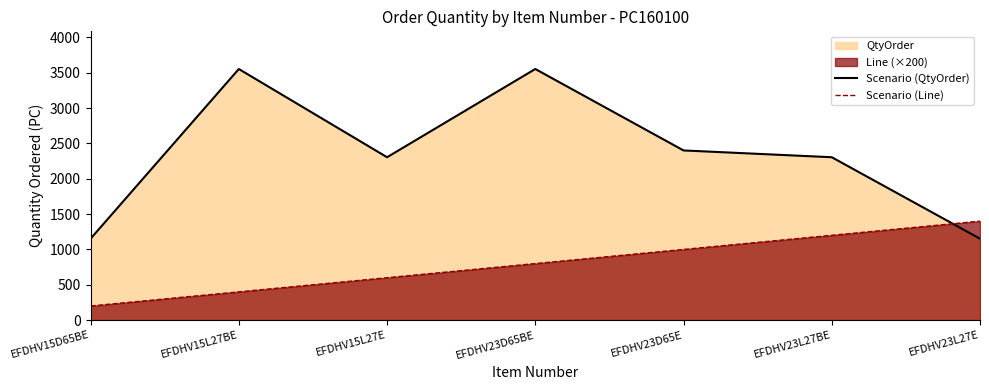

How many Scenario (Line) values are between 400 and 1200?

5